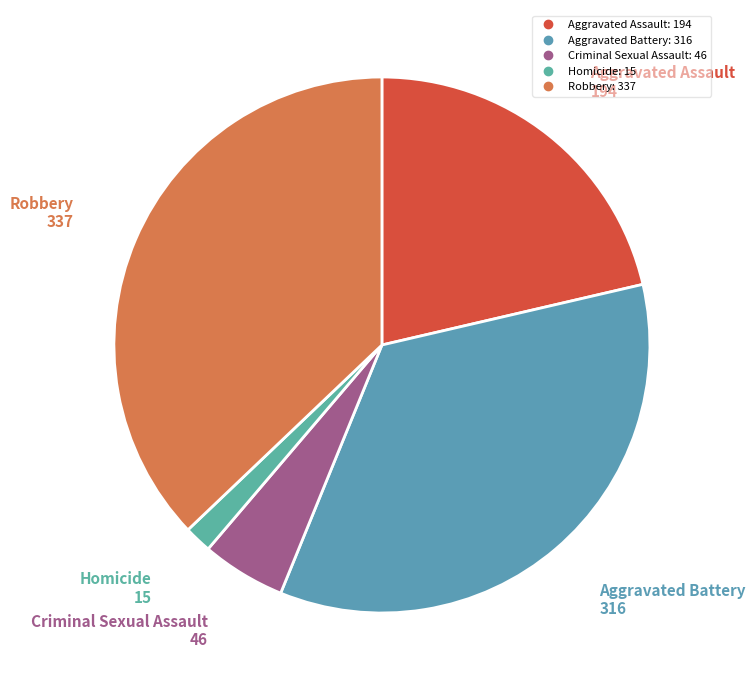

Is it true that Aggravated Assault is 21% of the pie?

True